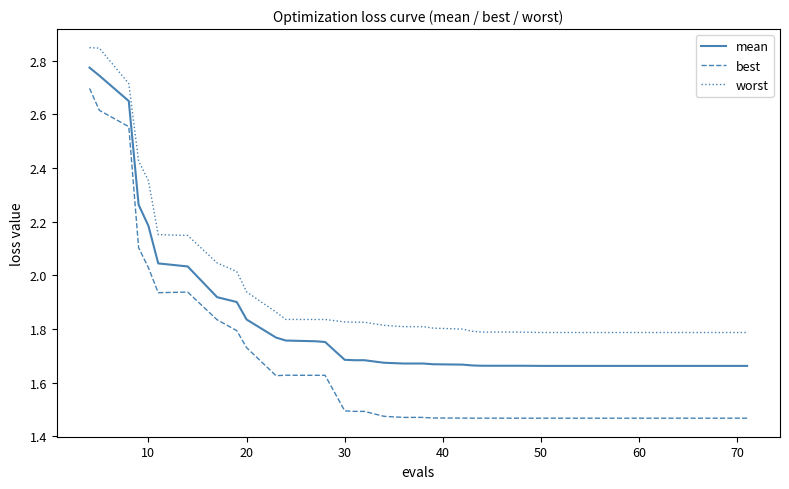

True or false: mean and best cross at least once.

False